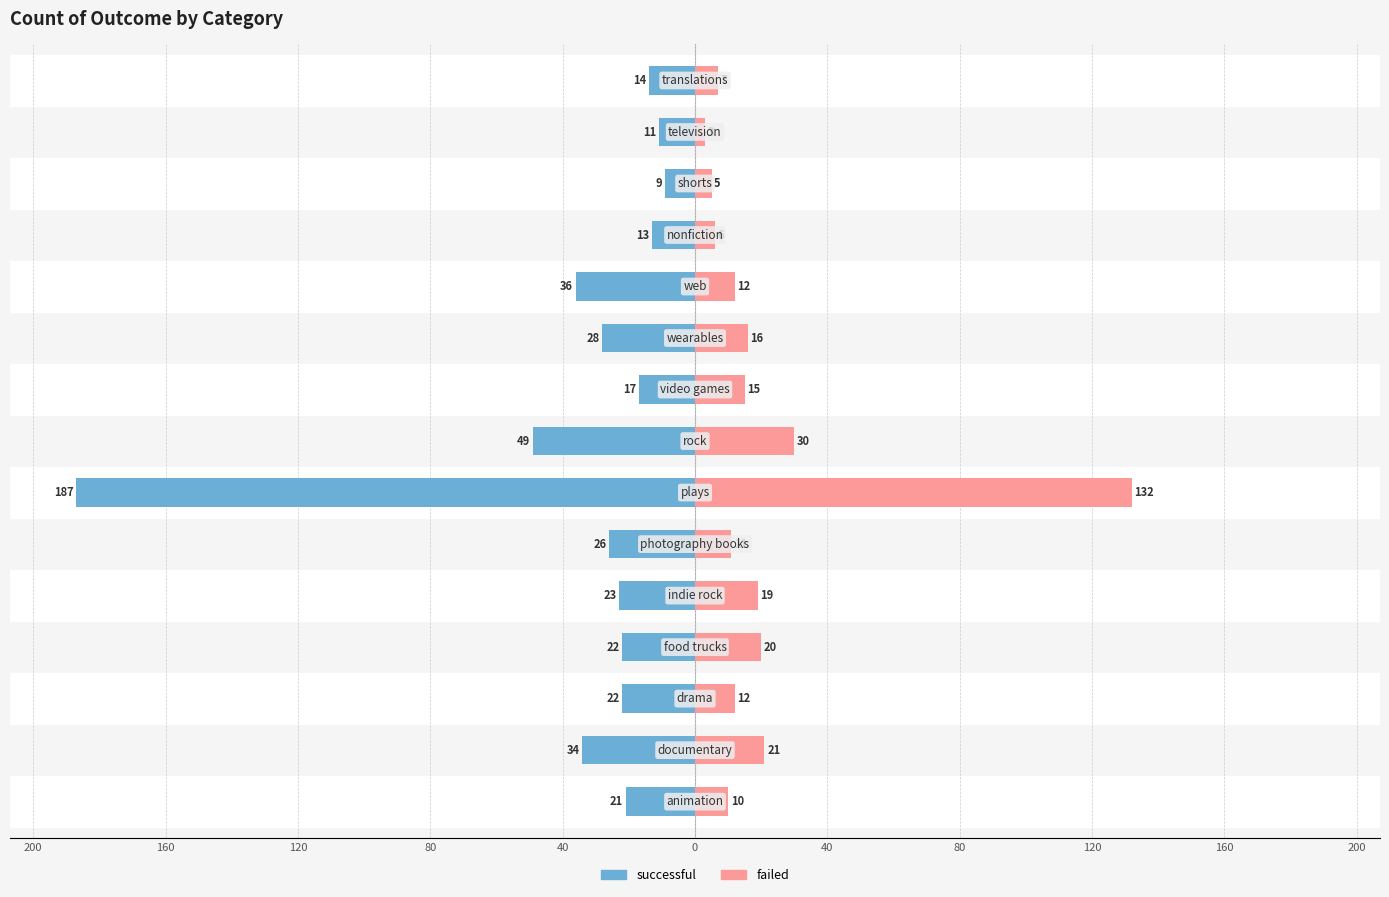

Which series changed the most between 160 and 200?

failed